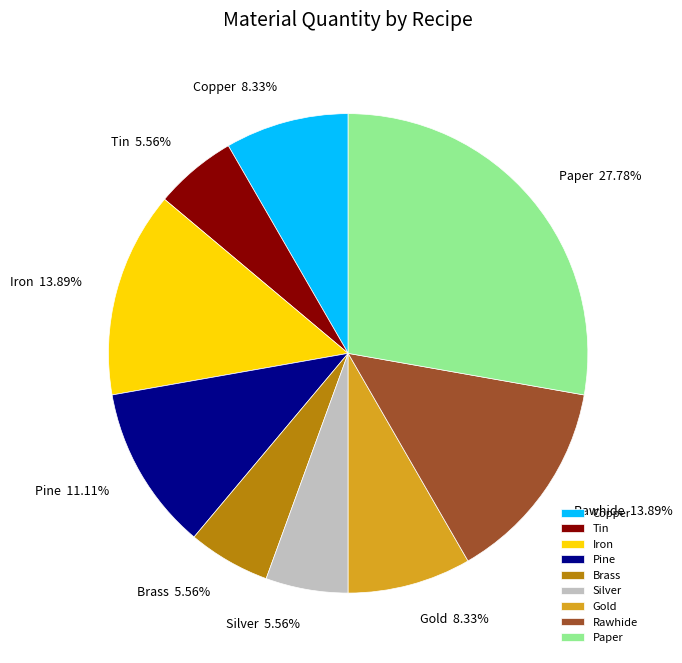

Which slice is the largest?

Paper